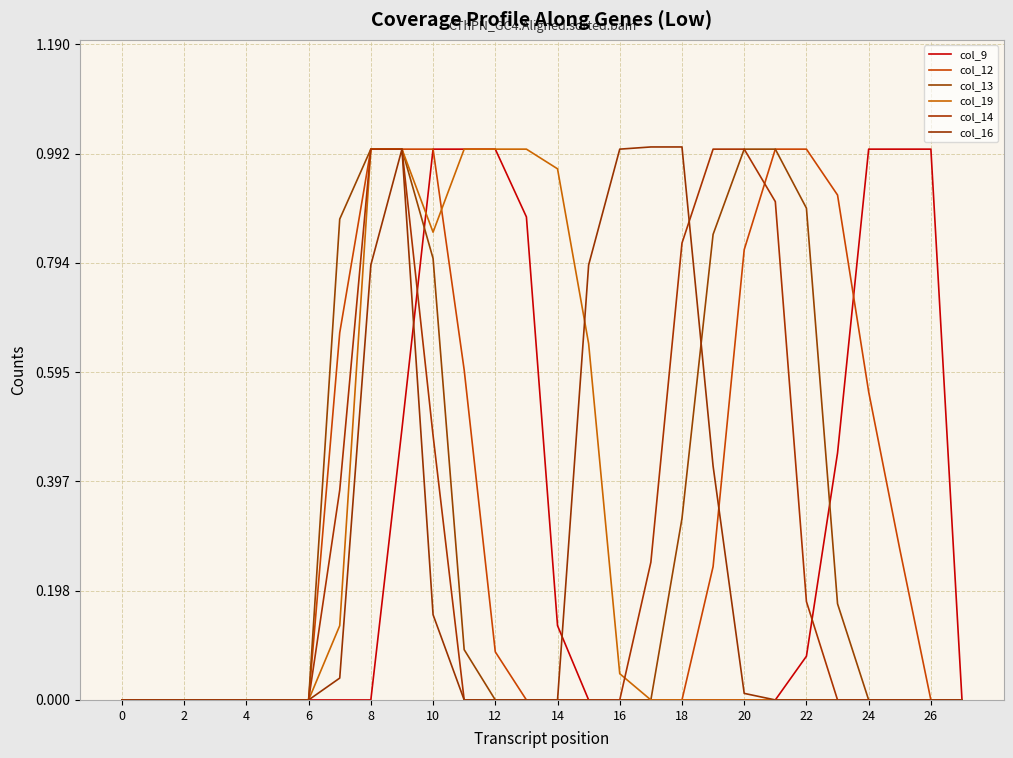

Which category has the highest value across all series?

17